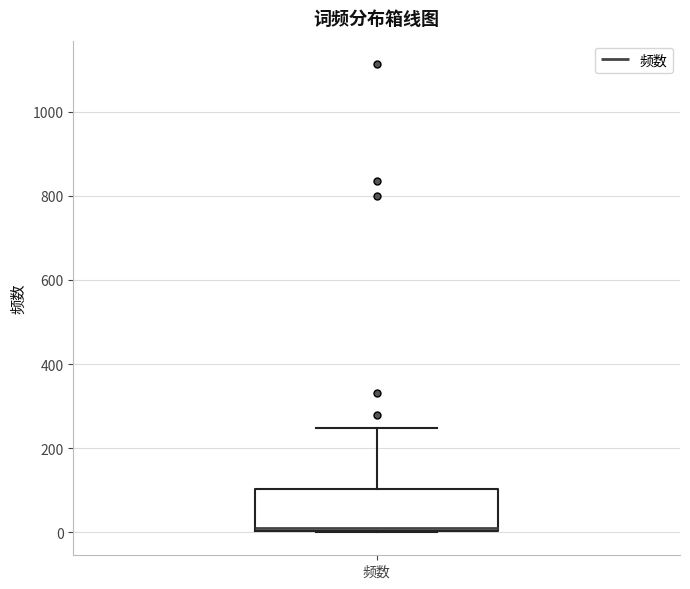

Read this box plot against the y-axis: the position of the median line, the range covered by the box, and the ends of both whiskers. The values are not printed on the chart, so give them approximately, as read against the axis.

median 20, box 0 to 100, whiskers 0 to 240